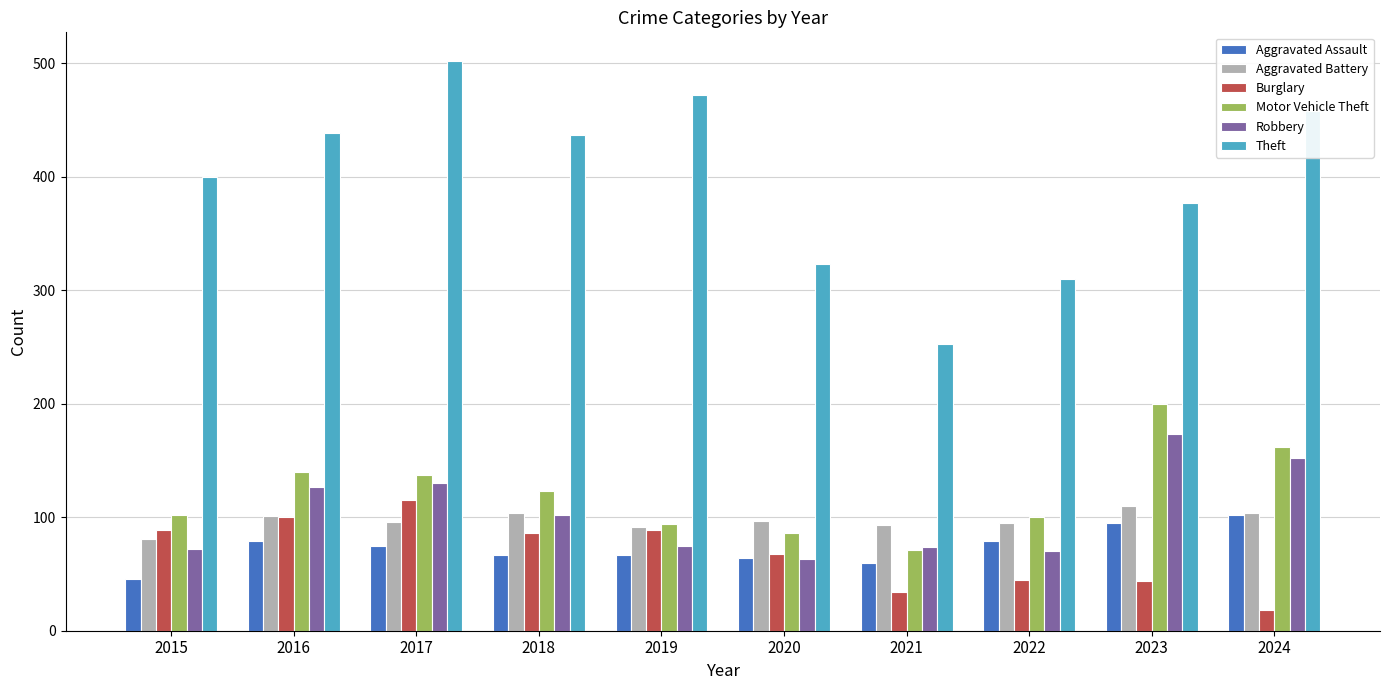

What is the value of the Motor Vehicle Theft bar at the 2nd from the left?

140